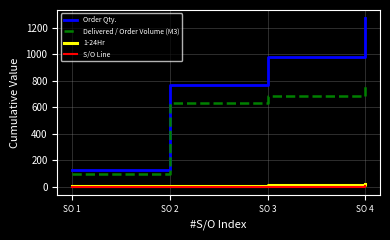

Is the value of 1-24Hr at SO 1 greater than the value of Order Qty. at SO 2?

No